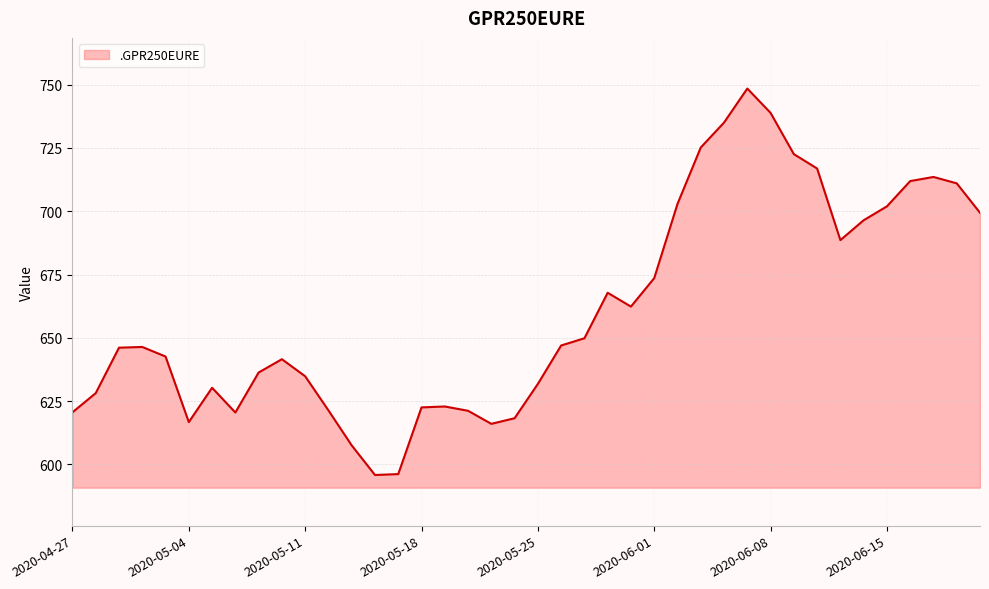

Does the chart display data point markers on the line(s)?

No